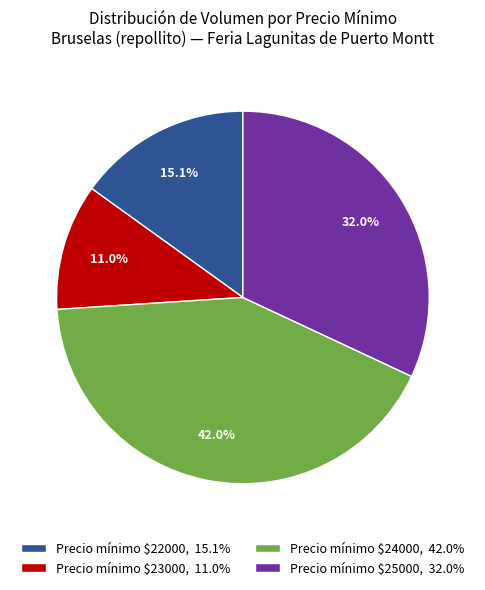

What percentage is NOT represented by Precio mínimo $23000, 11.0%?

89.0%